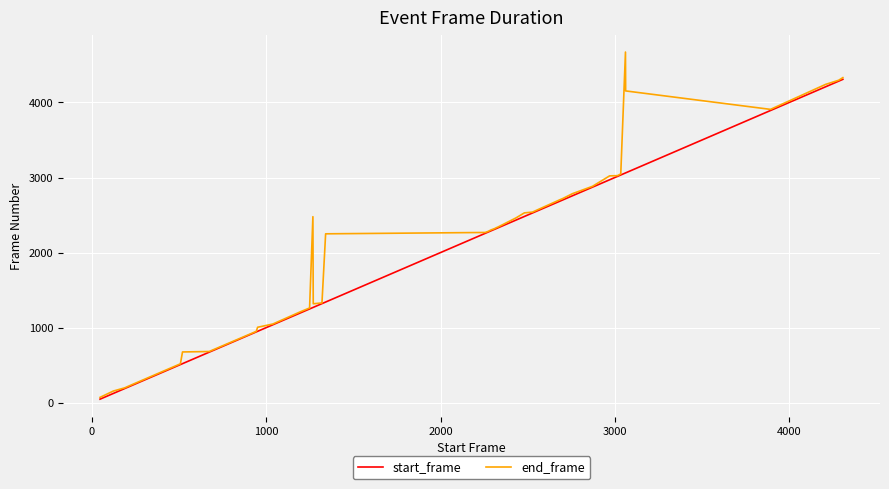

True or false: start_frame and end_frame intersect in this chart.

False